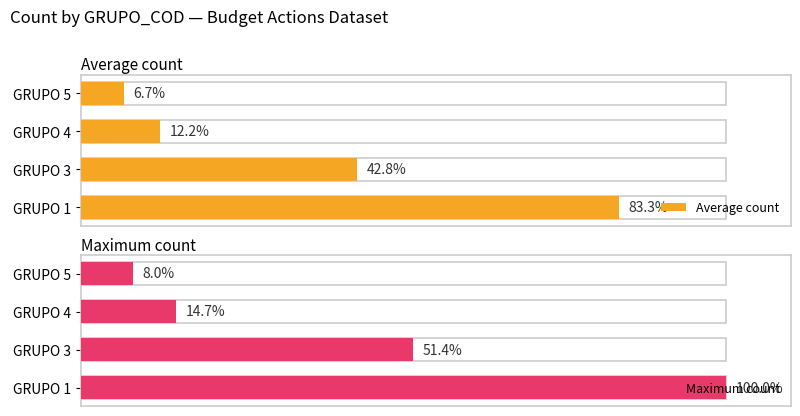

What is the smallest value displayed?

6.7